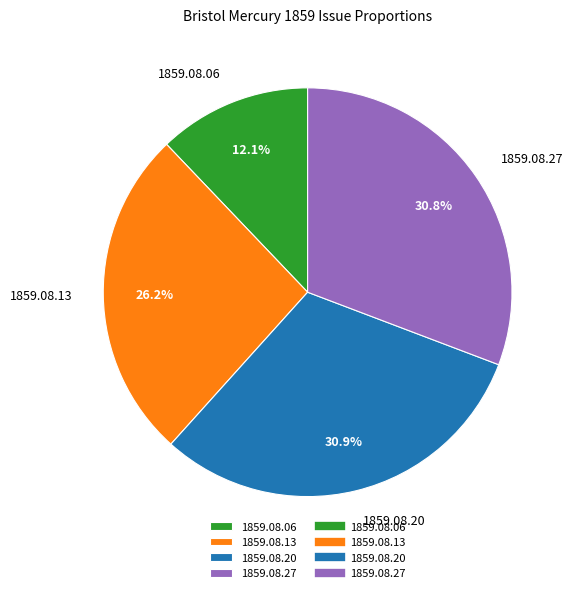

What is the smallest slice in the pie chart?

1859.08.06